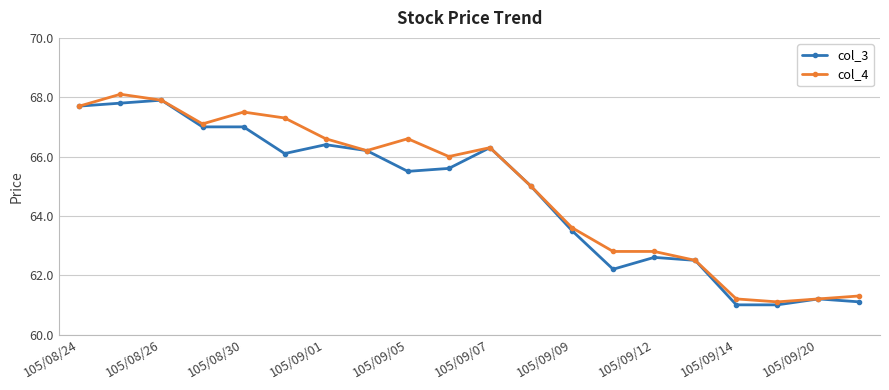

What is the minimum value for col_3?

61.0